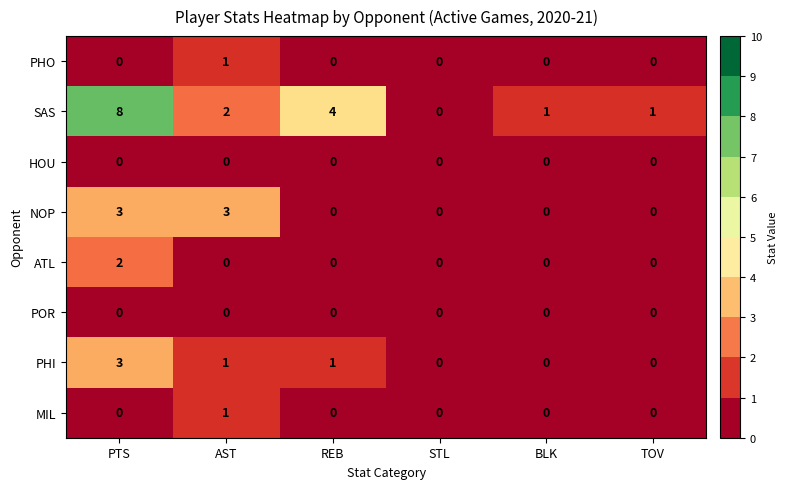

The value of MIL at TOV is -1. True or false?

False